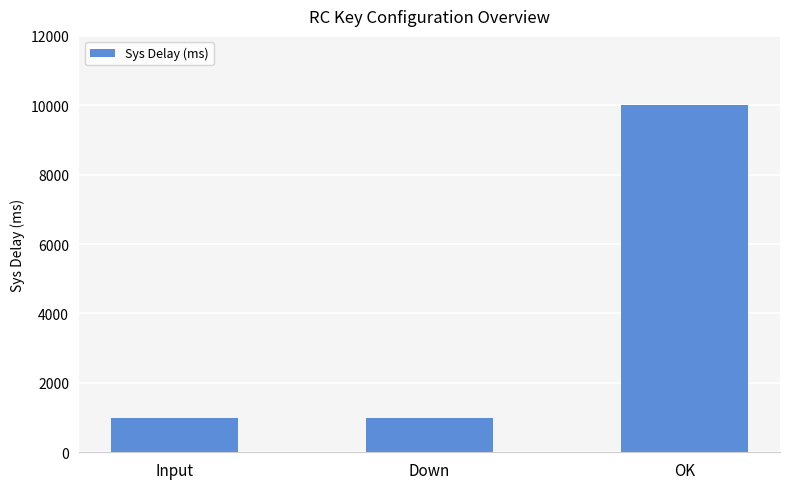

What is the ratio of the value at Input to the value at OK?

0.1